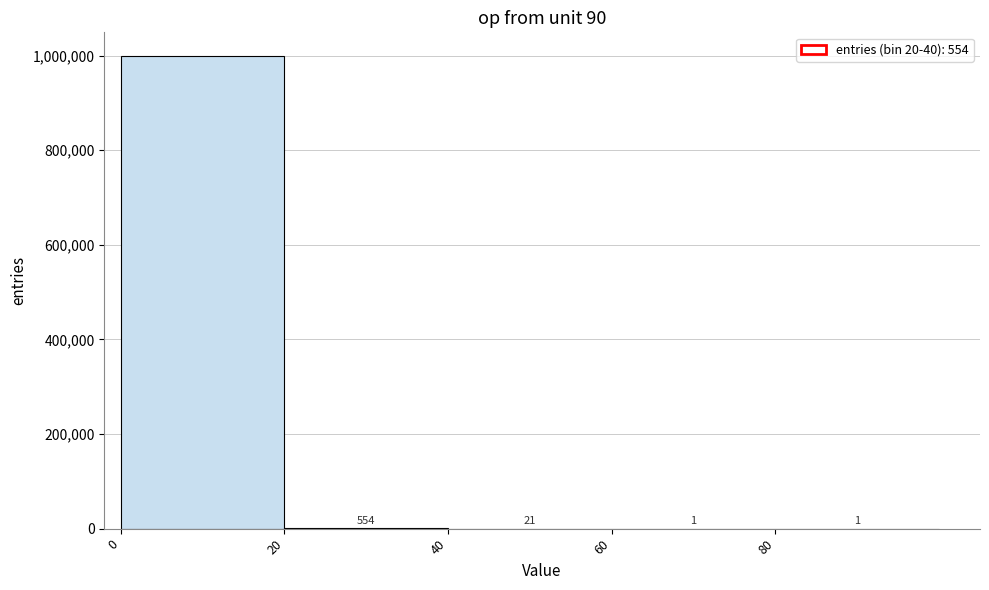

Which range on the x-axis has the tallest bar?

0 to 20